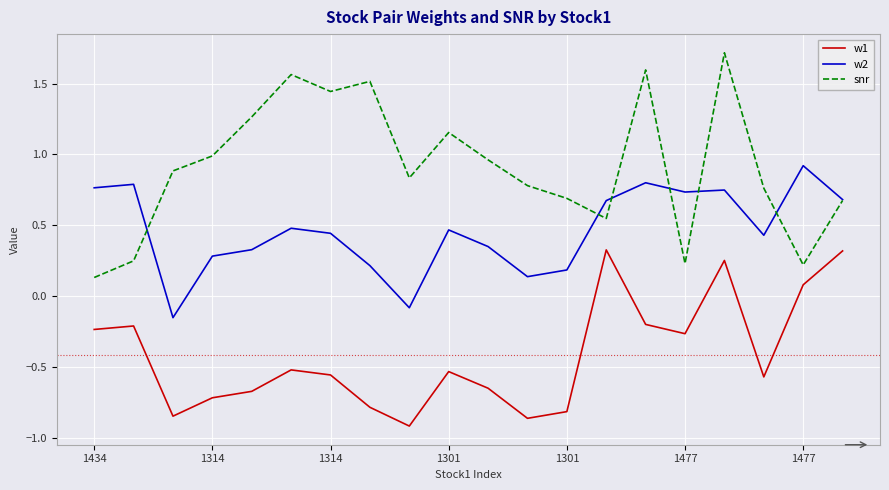

Which series has the largest total across all categories?

snr